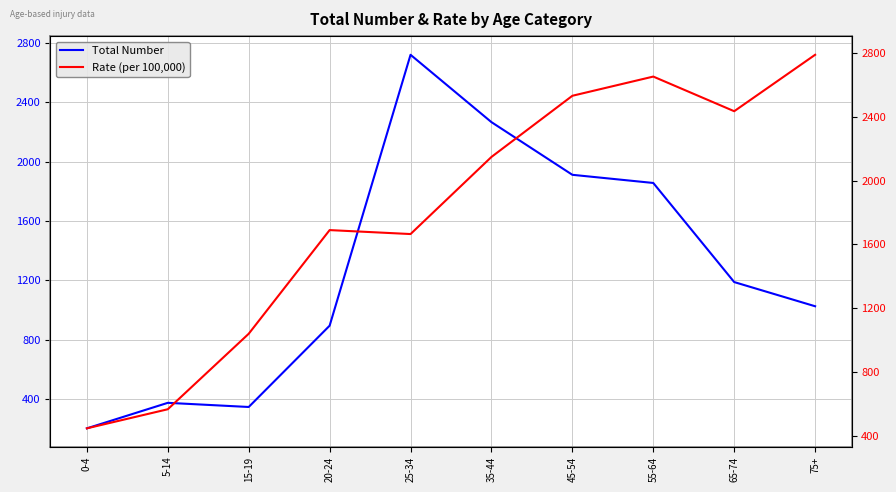

What is the label of the 6th point from the left?

35-44